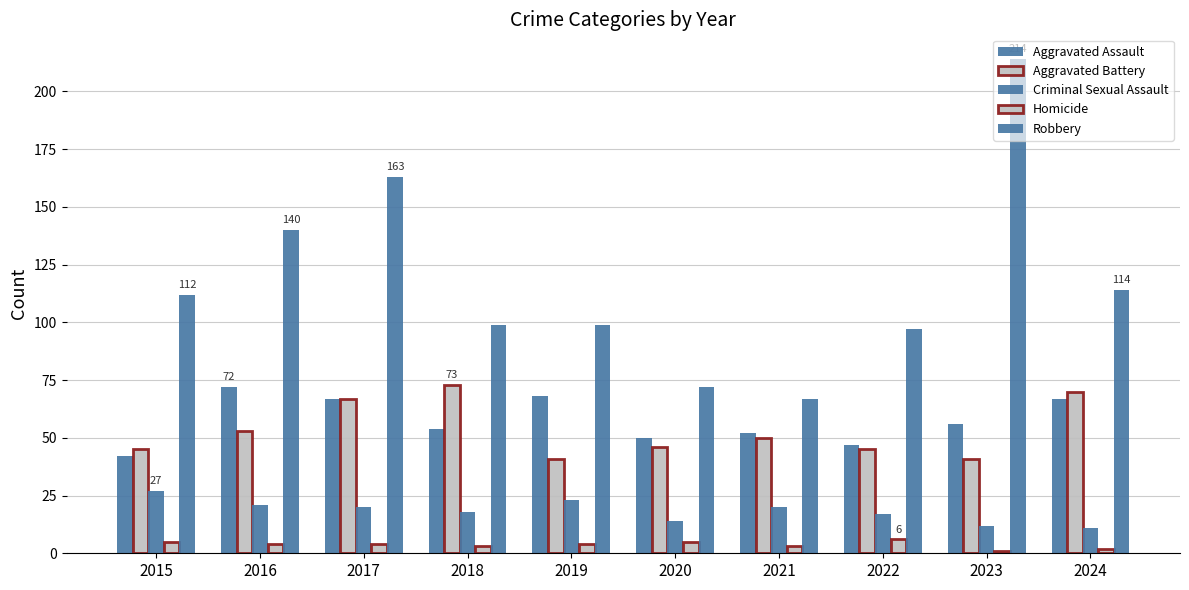

How many distinct data groups are displayed?

5